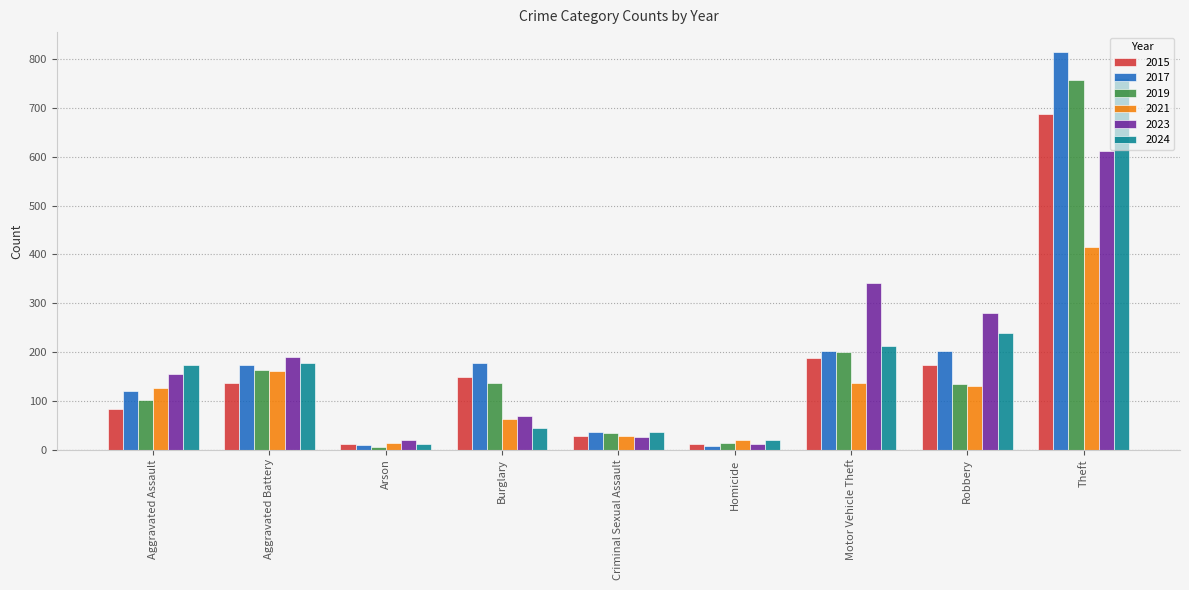

How many series are shown in this chart?

6